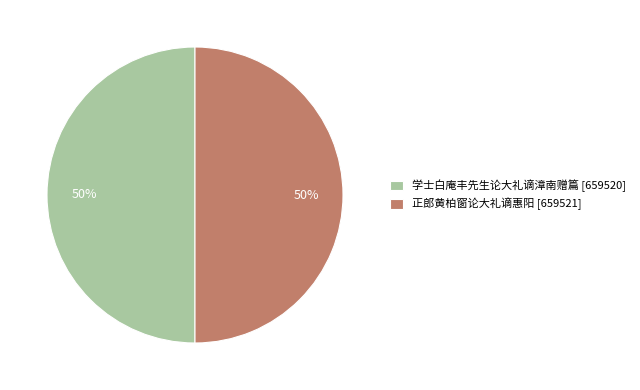

What is the ratio of the value at 正郎黄柏窗论大礼谪惠阳 to the value at 学士白庵丰先生论大礼谪漳南赠篇?

1.0